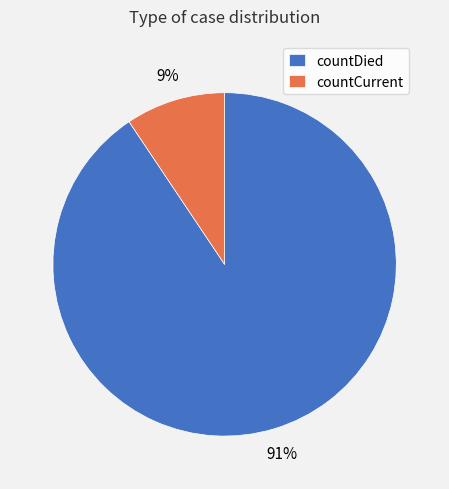

Does countDied account for over 50% of the chart?

Yes